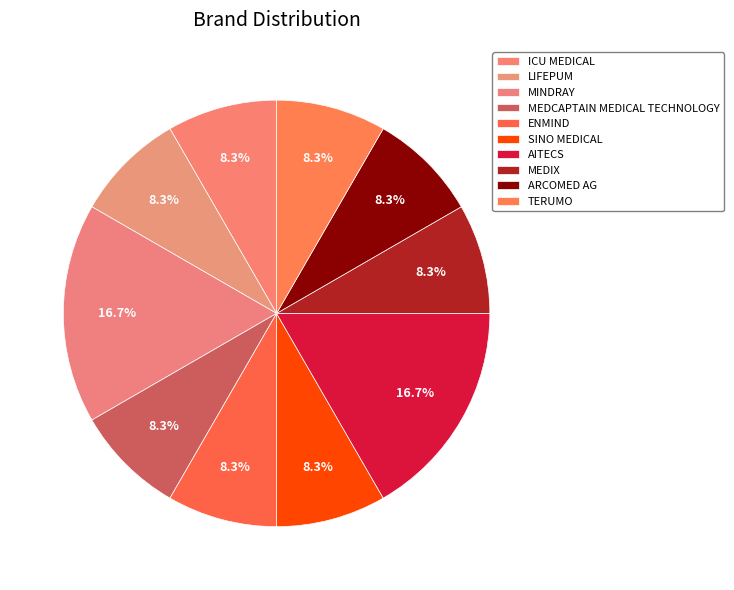

How many segments does this pie chart have?

10